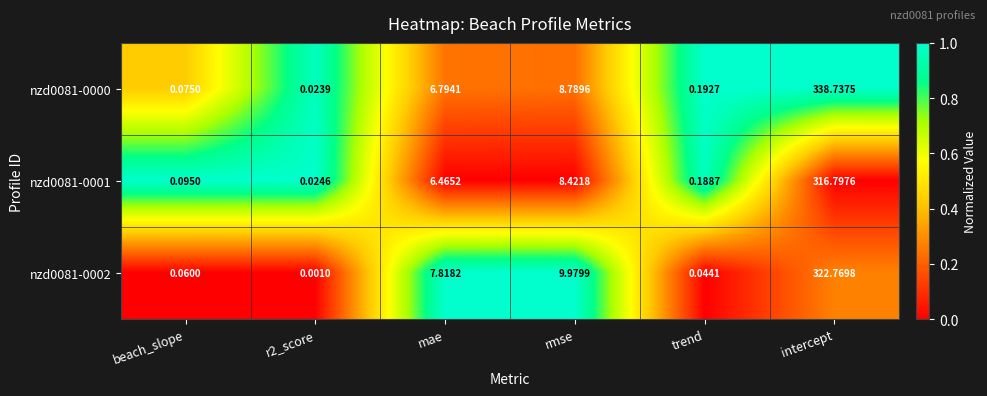

Which series has the widest spread of values?

nzd0081-0000